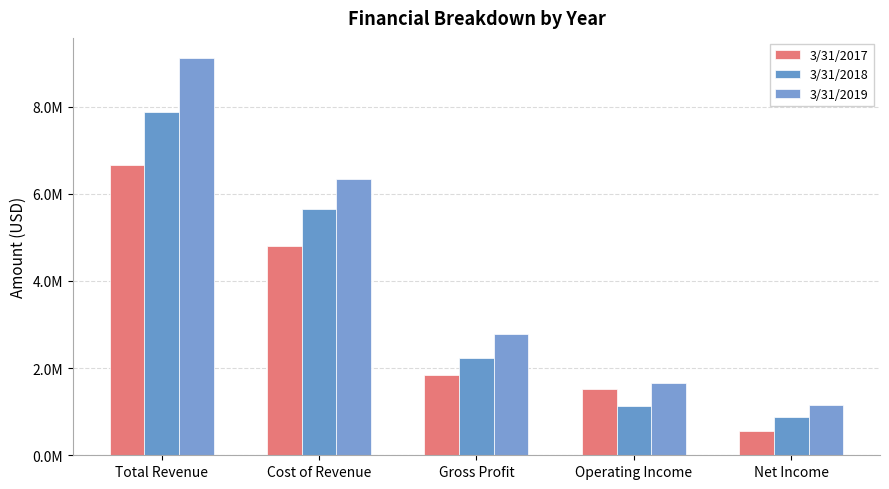

At which label is 3/31/2017 closest to 3601749?

Cost of Revenue